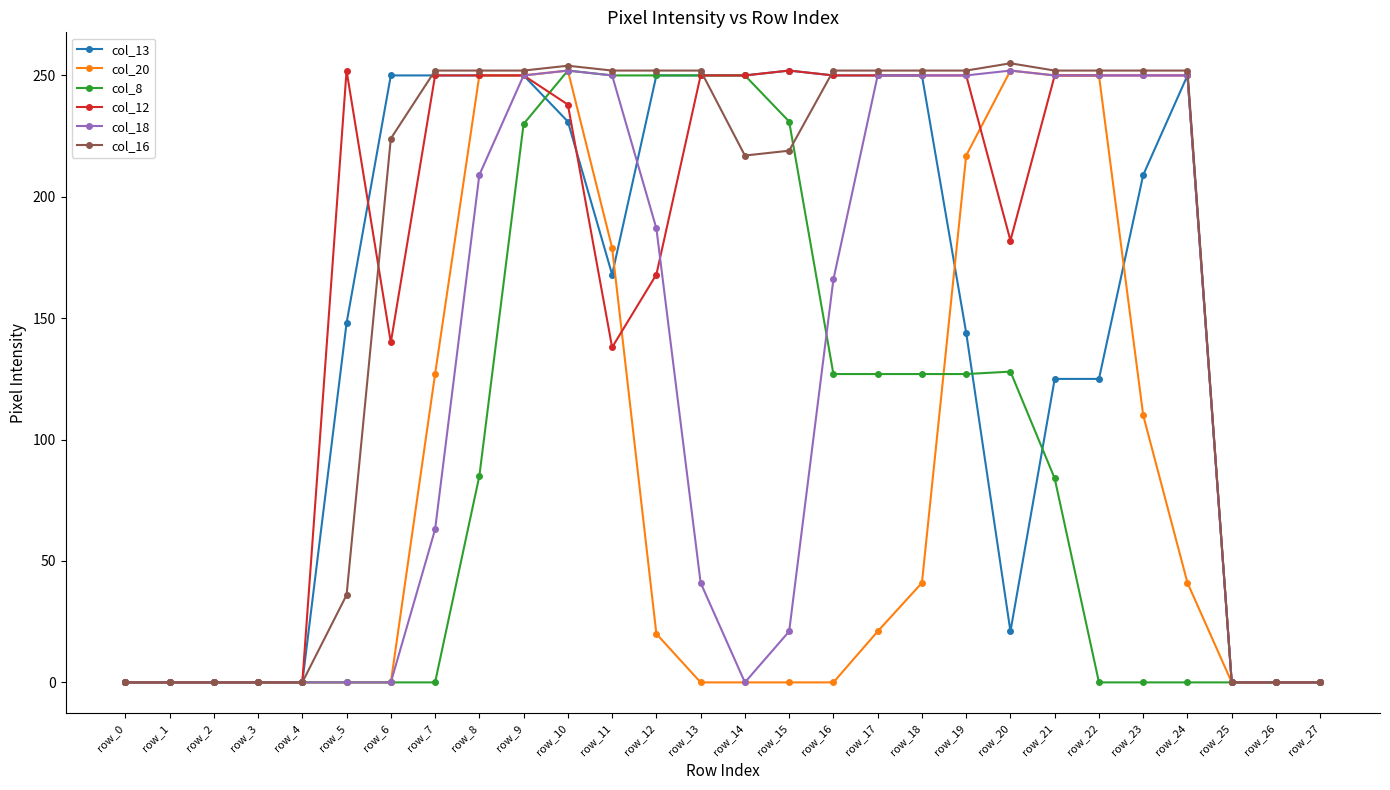

Is the value of col_18 at row_13 greater than the value of col_8 at row_10?

No